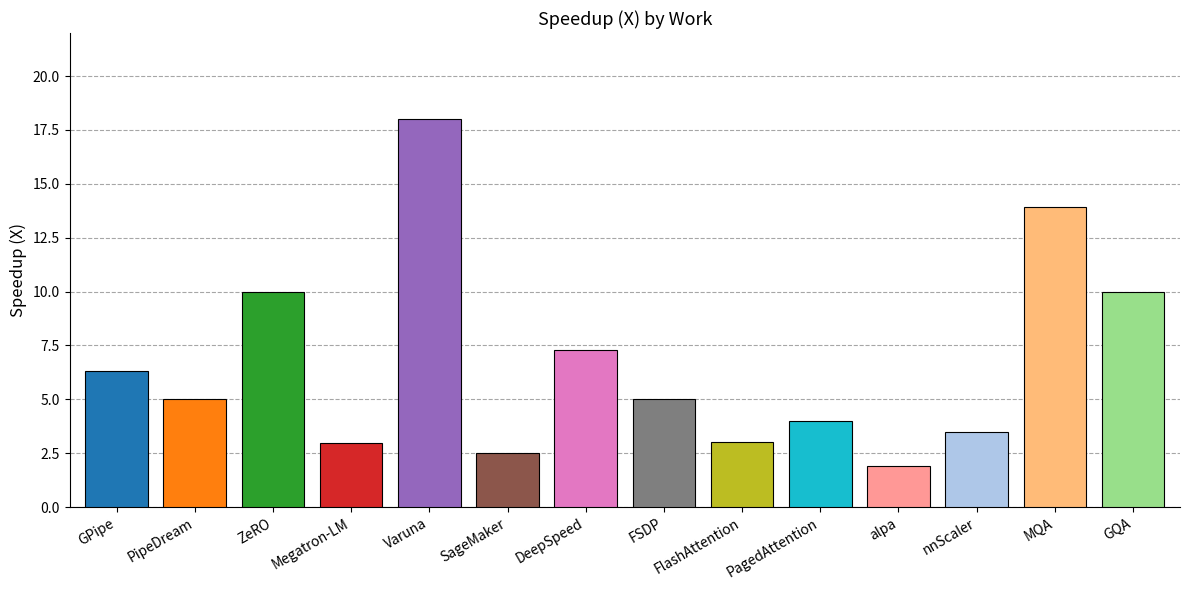

What is the maximum value shown in the chart?

18.0